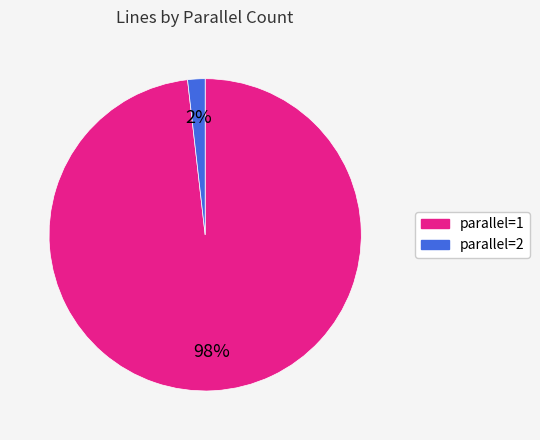

Does any single category account for the majority?

Yes